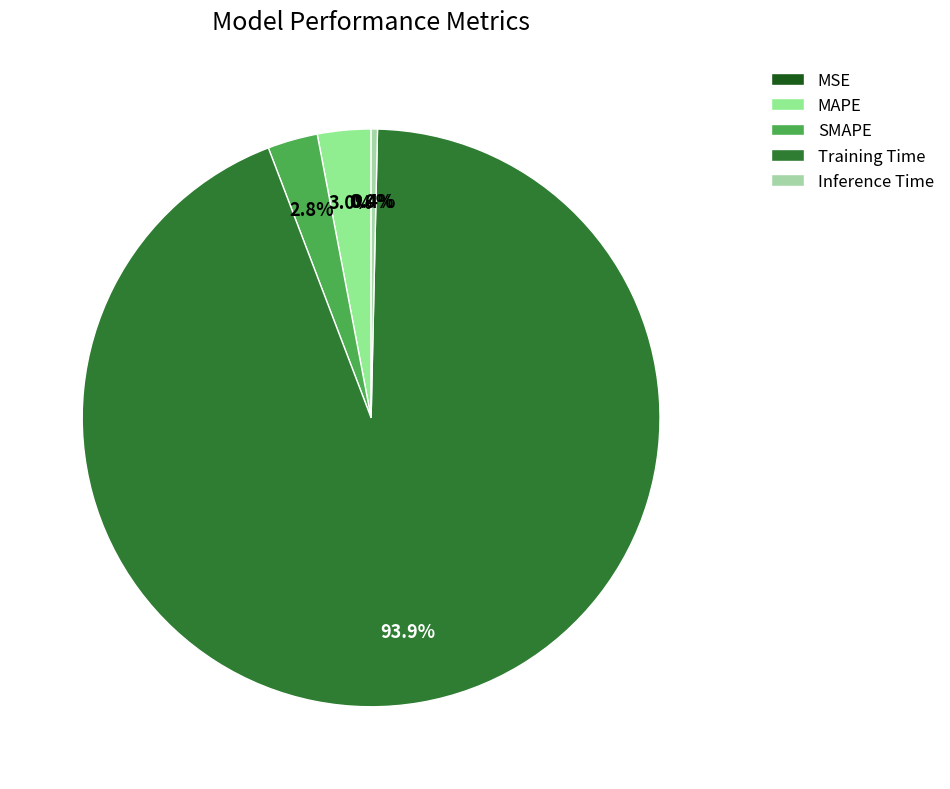

How many segments does this pie chart have?

5